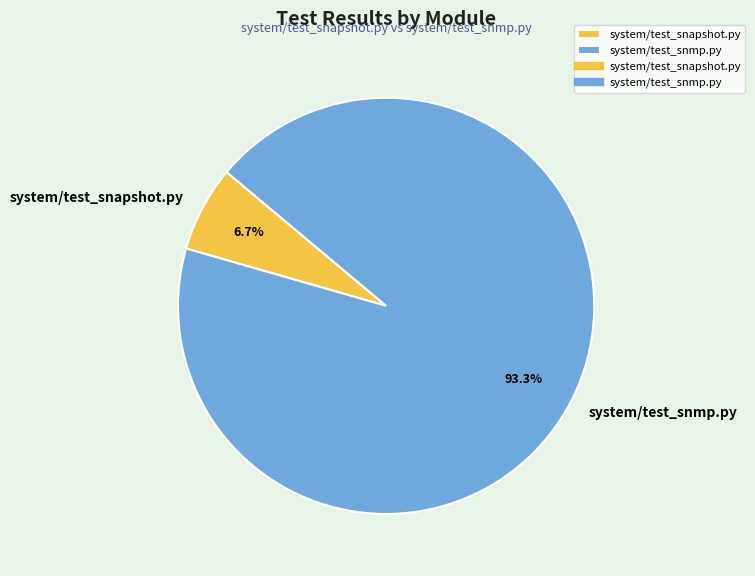

How many slices are in this pie chart?

2